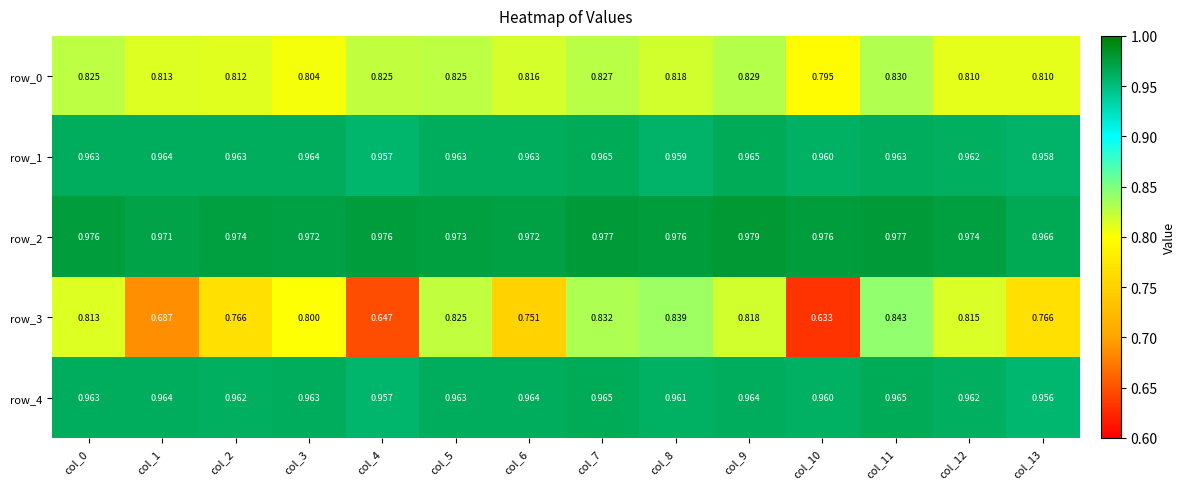

Is the value of row_3 at col_5 greater than the value of row_0 at col_10?

Yes